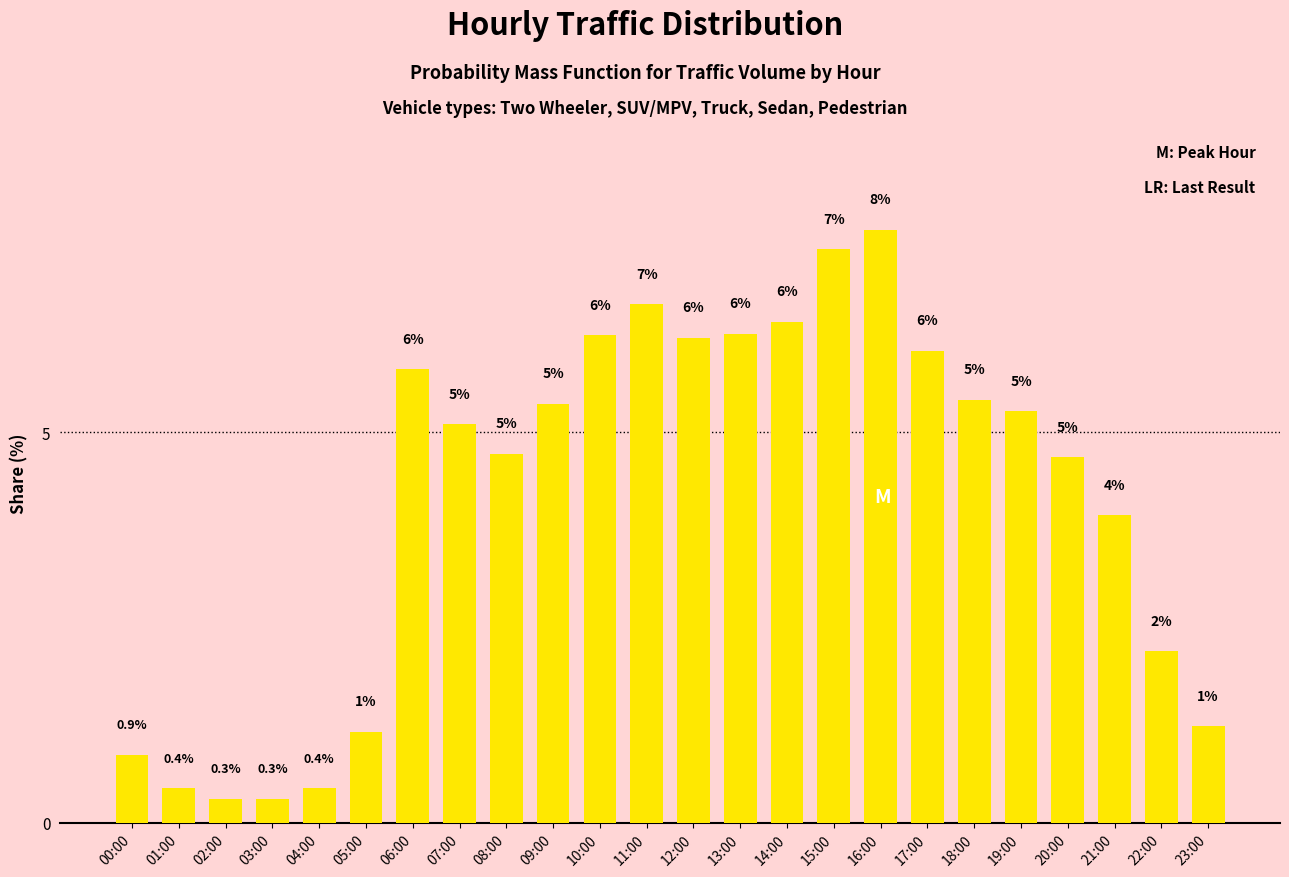

What is the label of the 16th bar from the right?

08:00